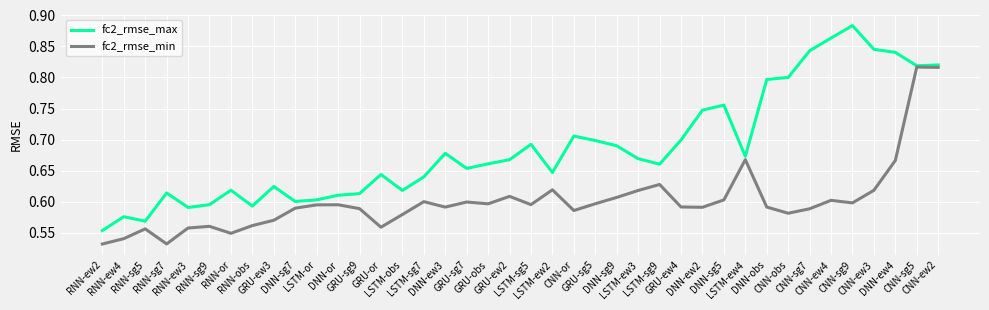

Which series has the widest spread of values?

fc2_rmse_max